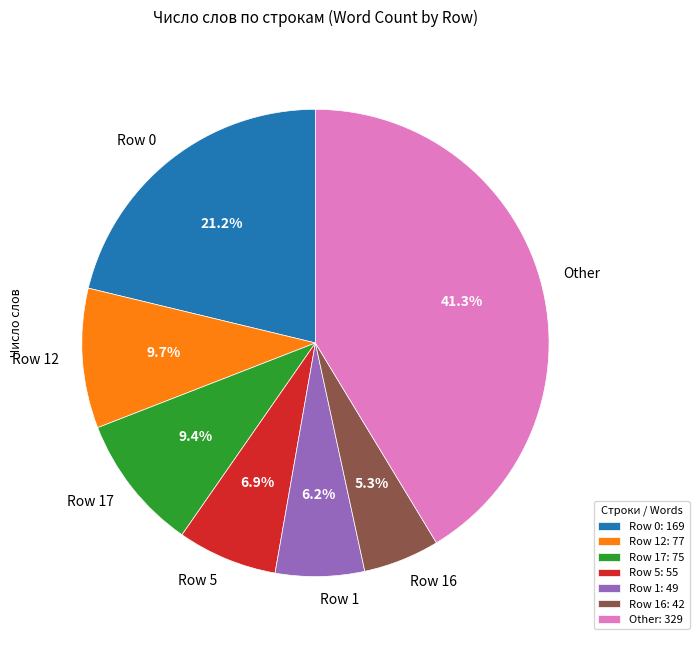

What portion of the pie excludes Row 17?

90.6%